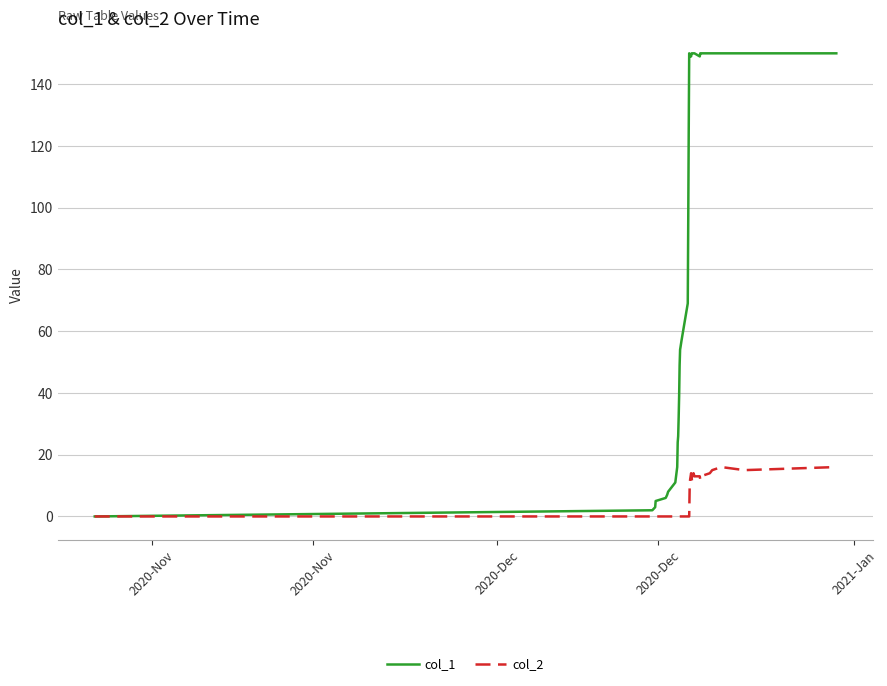

Which series has the largest range (max minus min)?

col_1